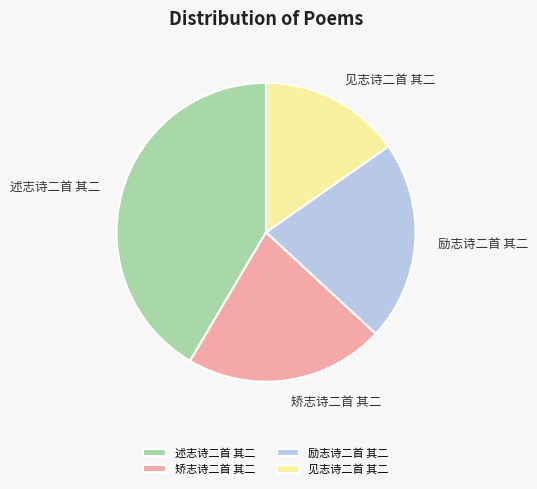

The 励志诗二首 其二 slice represents 22% of the pie. True or false?

True